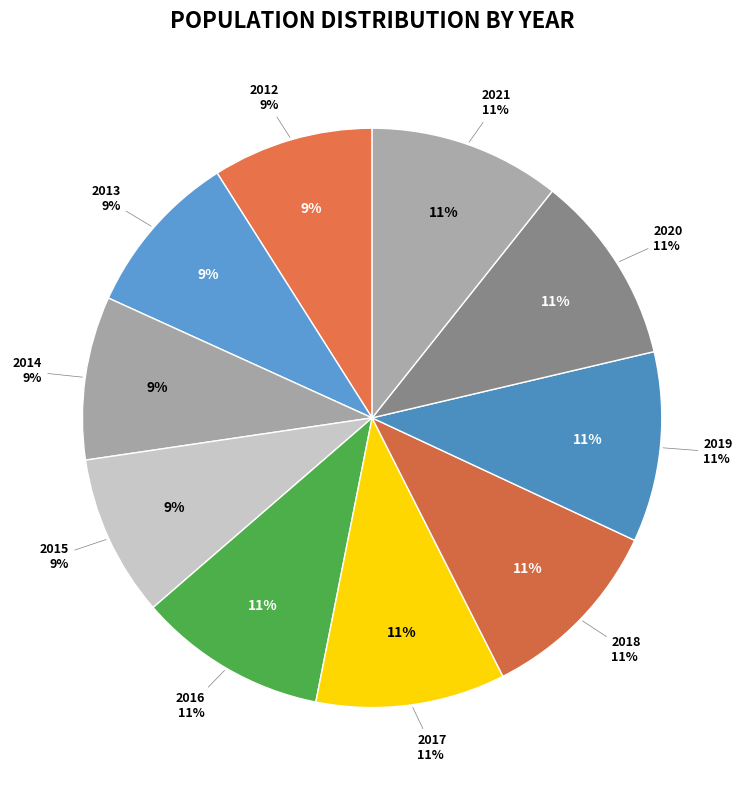

What is the largest slice in the pie chart?

2021